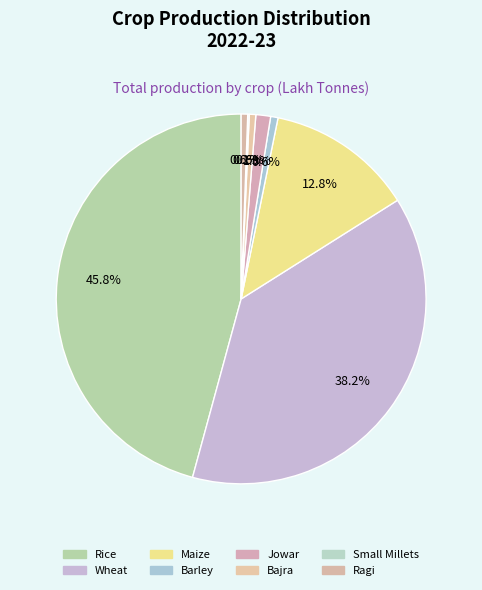

Is there a majority slice in this chart?

No